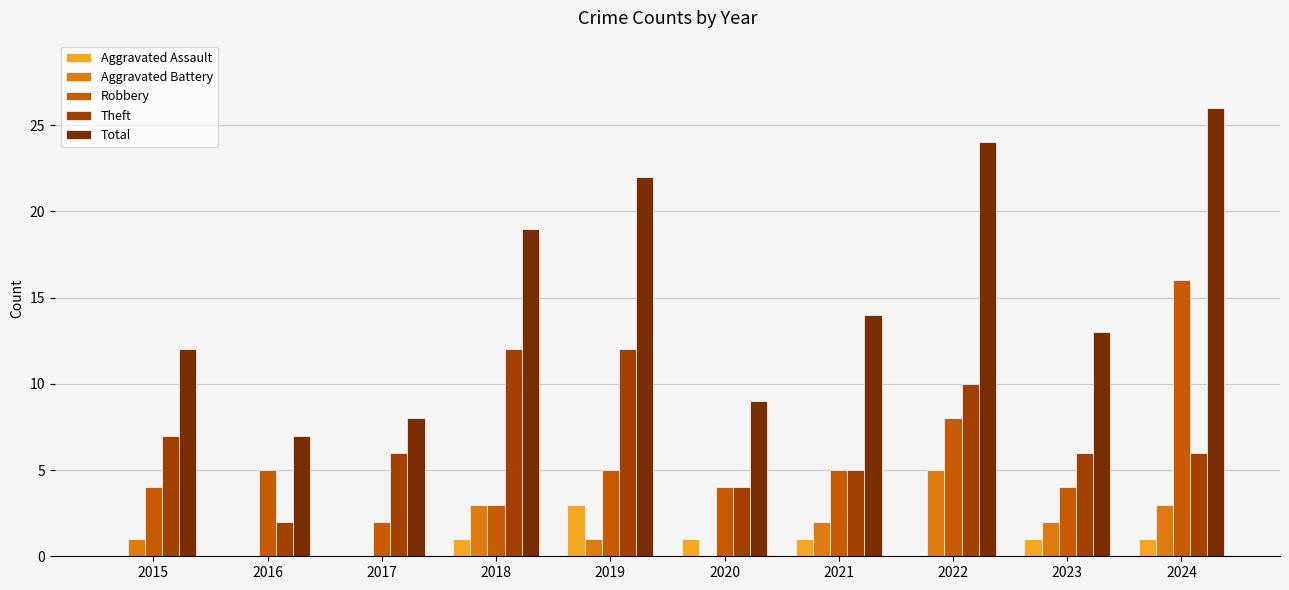

At which category does the chart reach its peak across all series?

2024